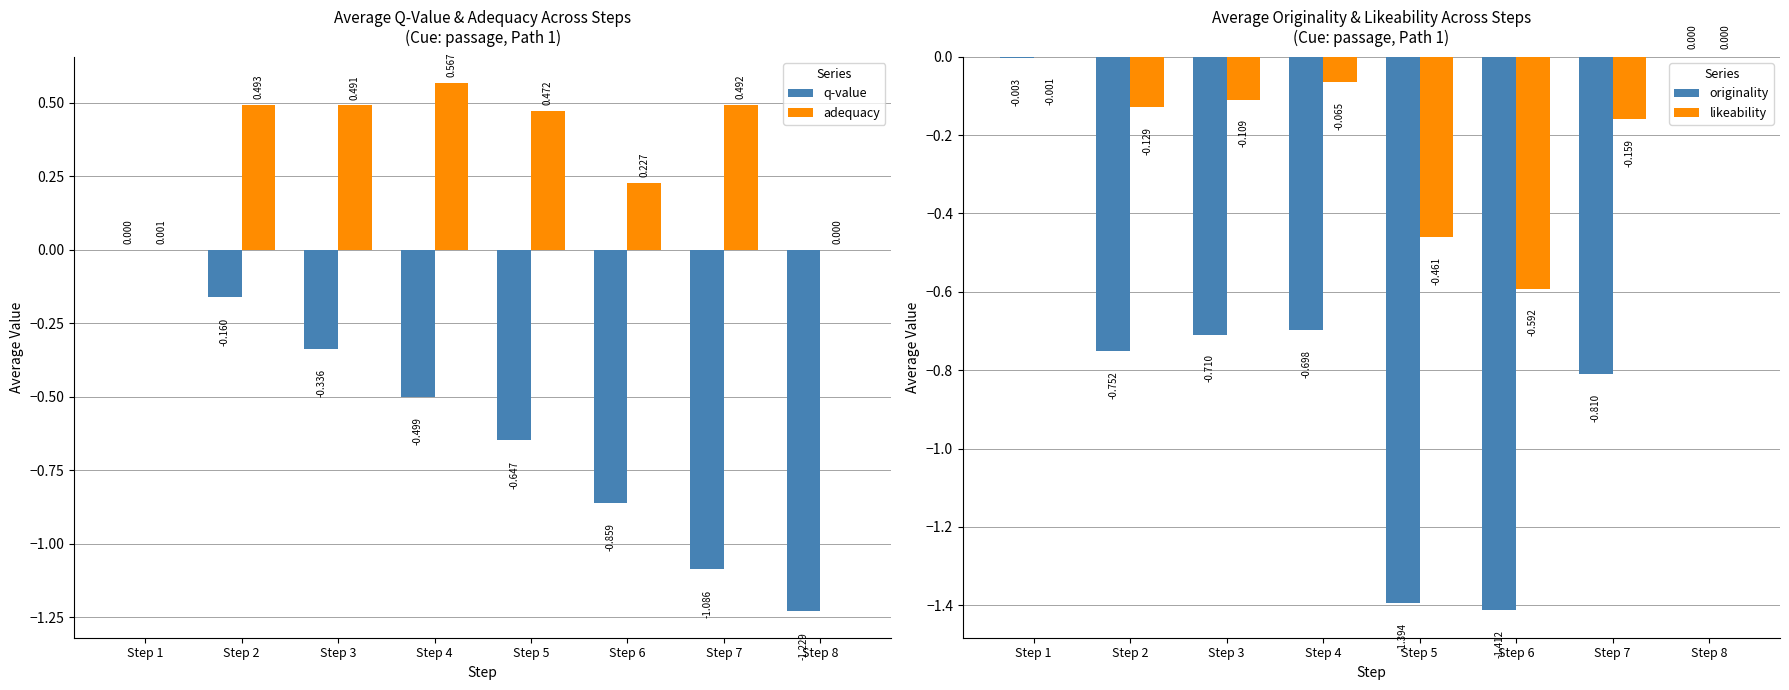

What is the difference between the maximum and second lowest values in the originality series?

1.4